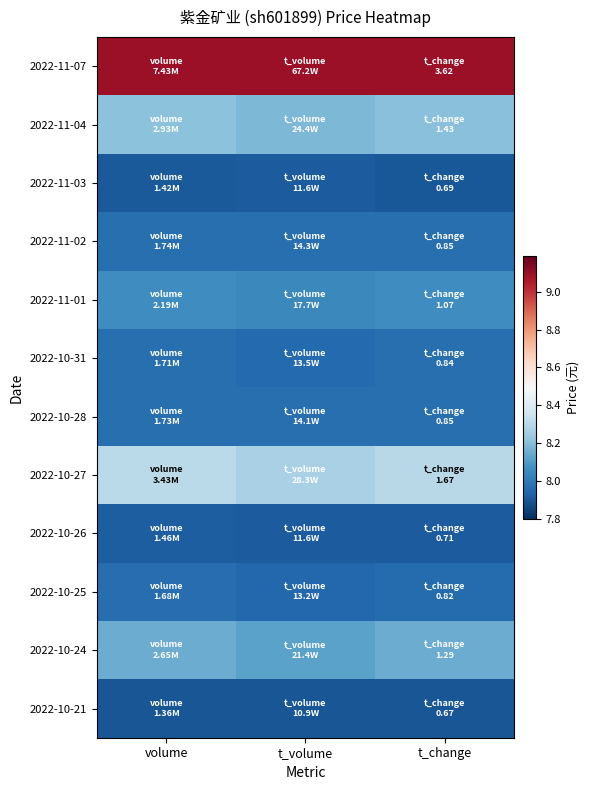

Reading left to right, list all the values displayed in this chart.

2022-11-07: volume=9.1	t_volume=9.1	t_change=9.1
2022-11-04: volume=8.2	t_volume=8.2	t_change=8.2
2022-11-03: volume=7.9	t_volume=7.9	t_change=7.9
2022-11-02: volume=8.0	t_volume=8.0	t_change=8.0
2022-11-01: volume=8.1	t_volume=8.0	t_change=8.1
2022-10-31: volume=8.0	t_volume=8.0	t_change=8.0
2022-10-28: volume=8.0	t_volume=8.0	t_change=8.0
2022-10-27: volume=8.3	t_volume=8.3	t_change=8.3
2022-10-26: volume=7.9	t_volume=7.9	t_change=7.9
2022-10-25: volume=8.0	t_volume=8.0	t_change=8.0
2022-10-24: volume=8.2	t_volume=8.1	t_change=8.2
2022-10-21: volume=7.9	t_volume=7.9	t_change=7.9